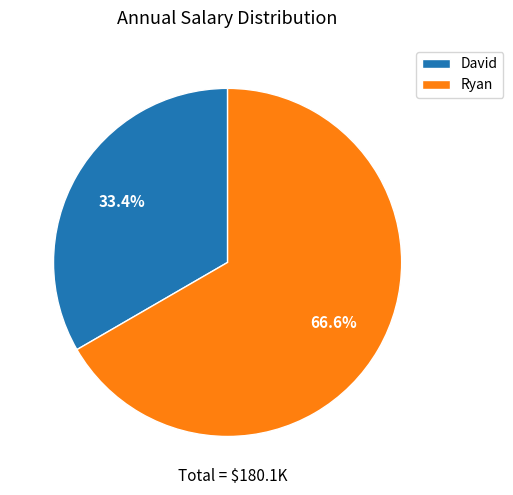

Combined, what portion of the pie is Ryan and David?

100.0%